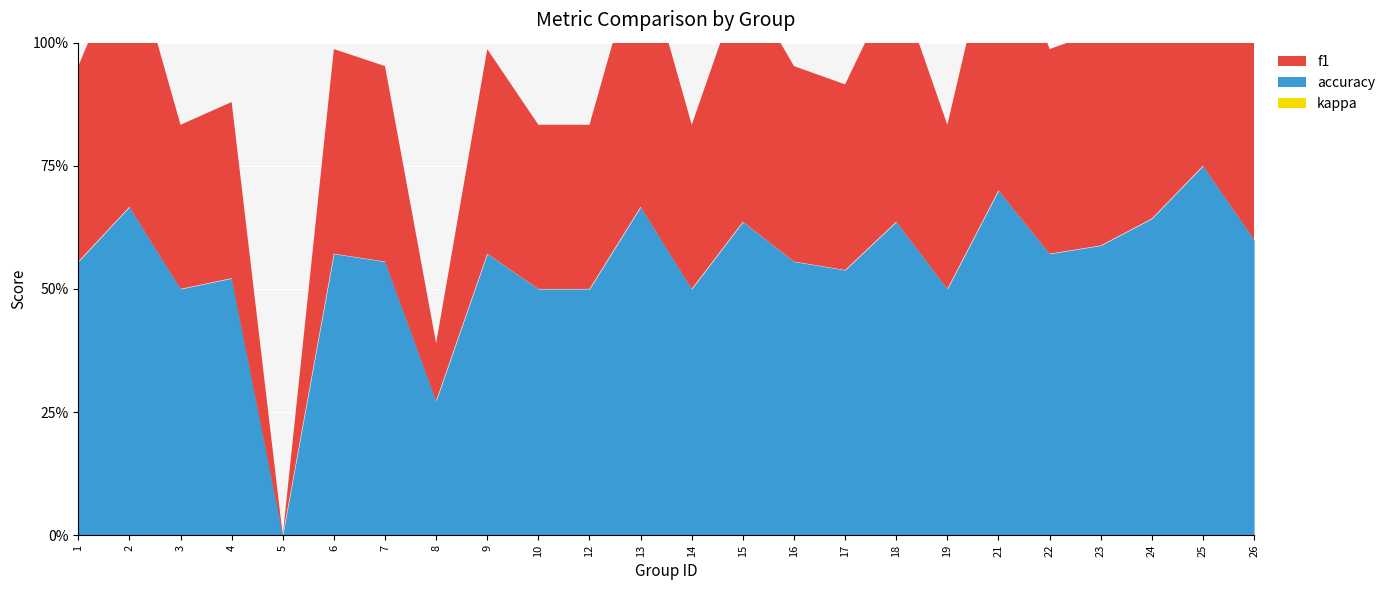

True or false: kappa and accuracy cross at least once.

False